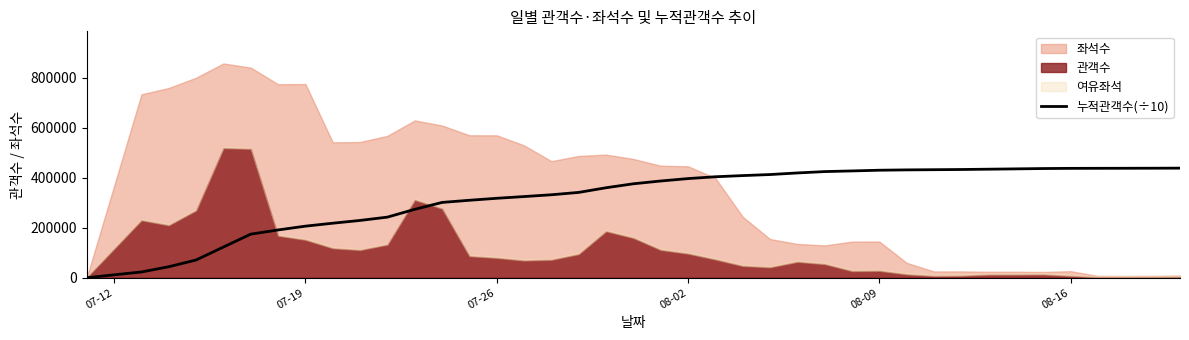

True or false: the data has more than 0 interior local peaks.

False